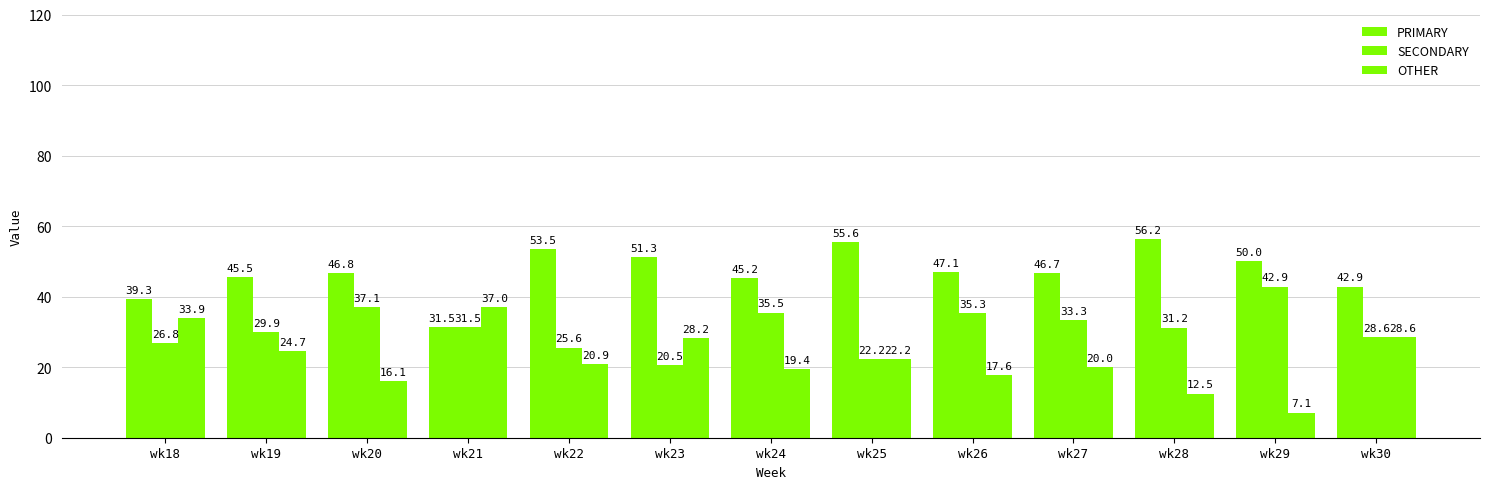

Reading left to right, list all the values displayed in this chart.

PRIMARY: 39.3	45.5	46.8	31.5	53.5	51.3	45.2	55.6	47.1	46.7	56.2	50.0	42.9
SECONDARY: 26.8	29.9	37.1	31.5	25.6	20.5	35.5	22.2	35.3	33.3	31.2	42.9	28.6
OTHER: 33.9	24.7	16.1	37.0	20.9	28.2	19.4	22.2	17.6	20.0	12.5	7.1	28.6